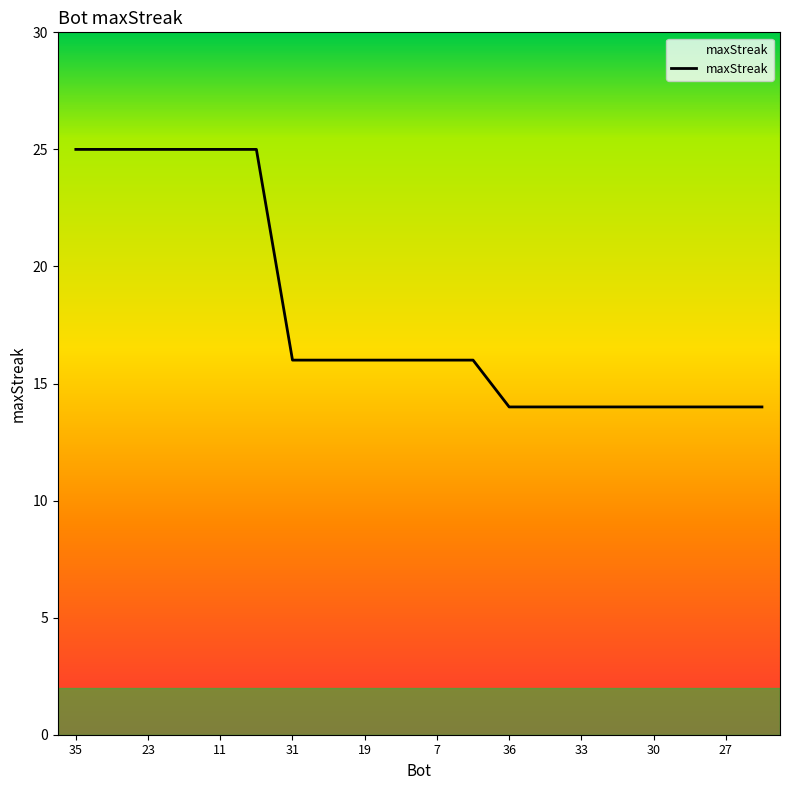

What is the difference between the maximum and minimum values?

11